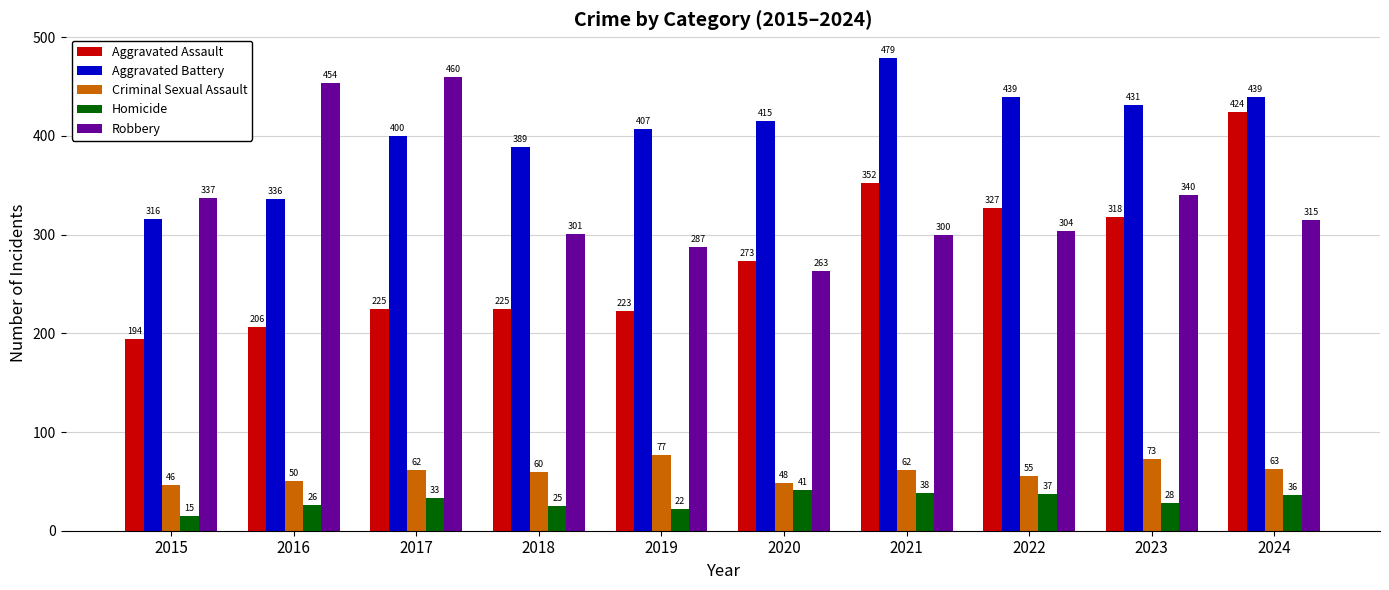

What is the value of the Aggravated Battery bar at the 2nd from the left?

336